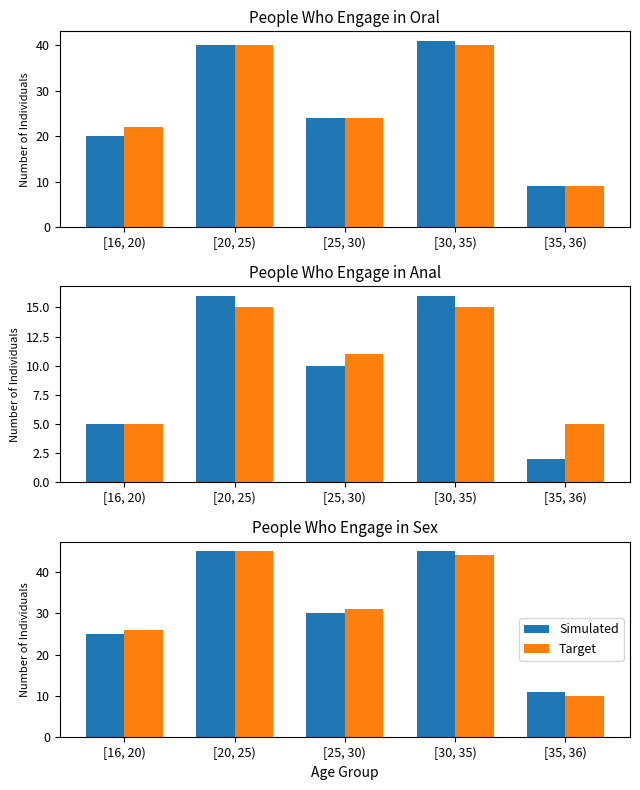

What value does the Simulated series have at [30, 35)?

45